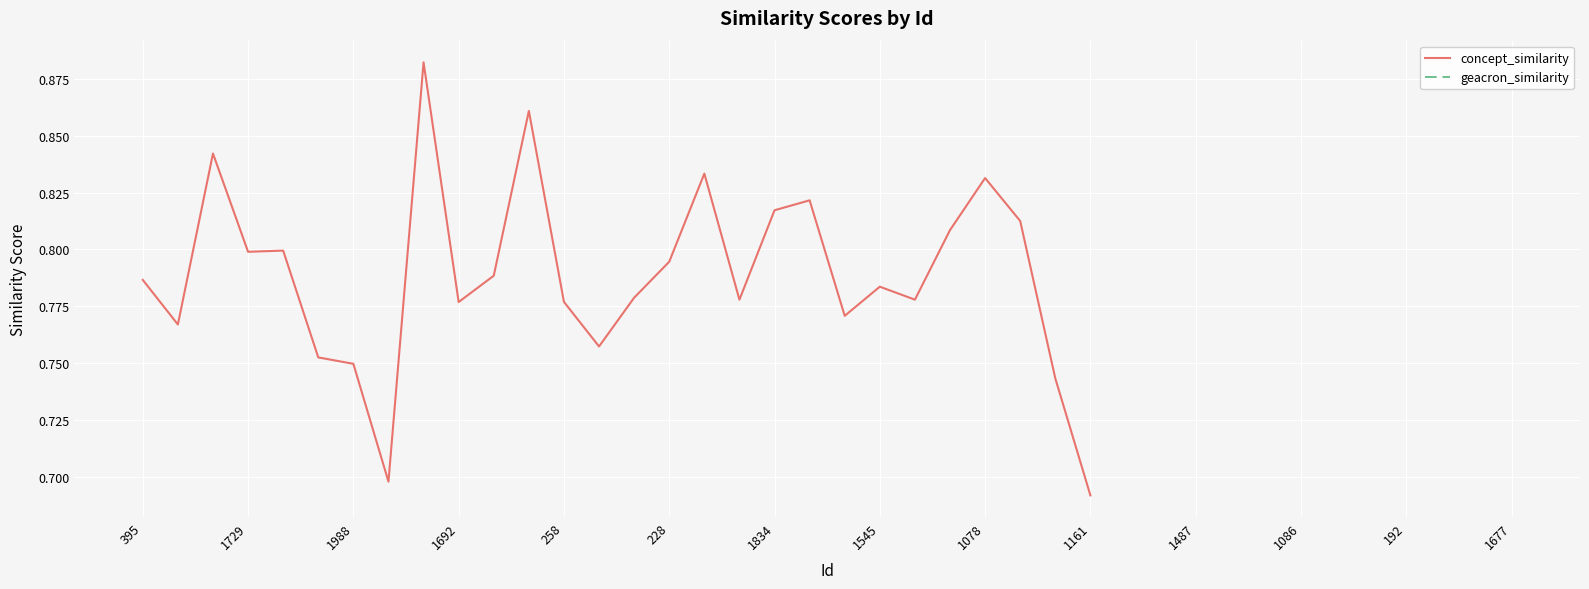

True or false: concept_similarity and geacron_similarity intersect in this chart.

False